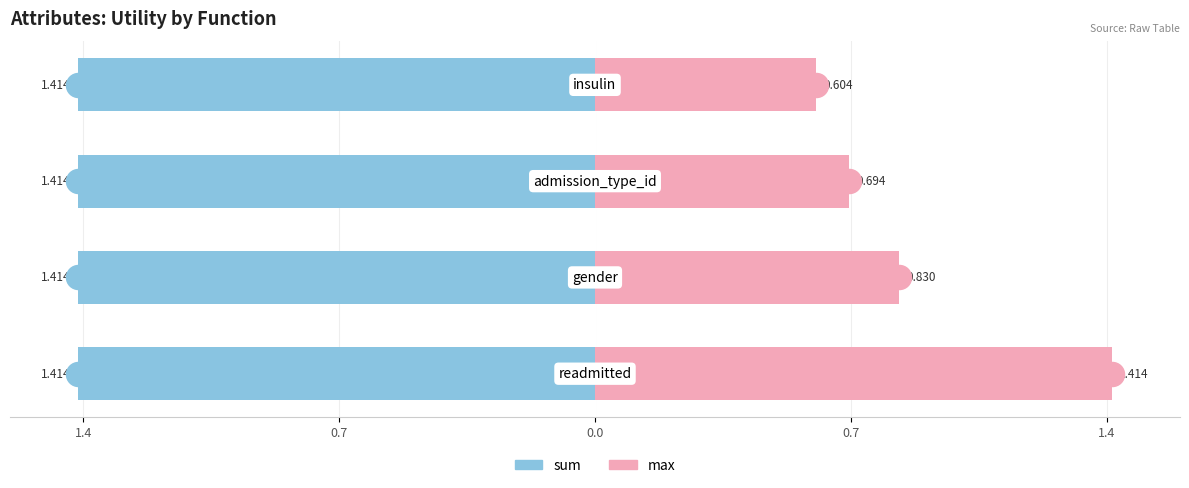

What are all the series names shown in the legend?

sum, max